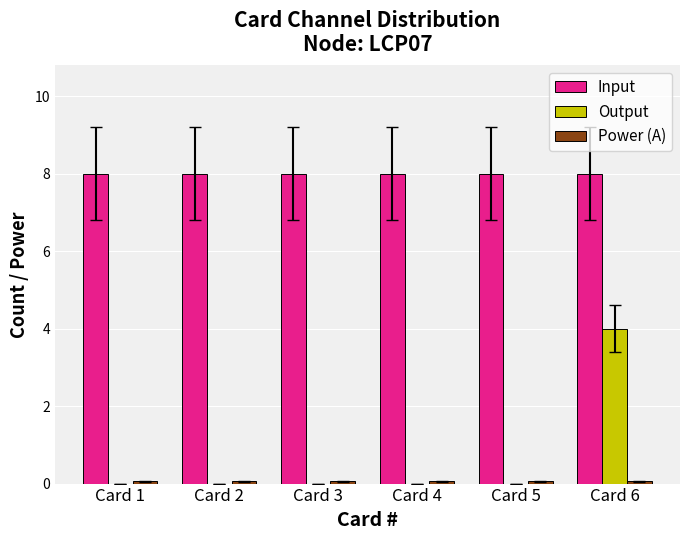

How many groups of bars are there?

6